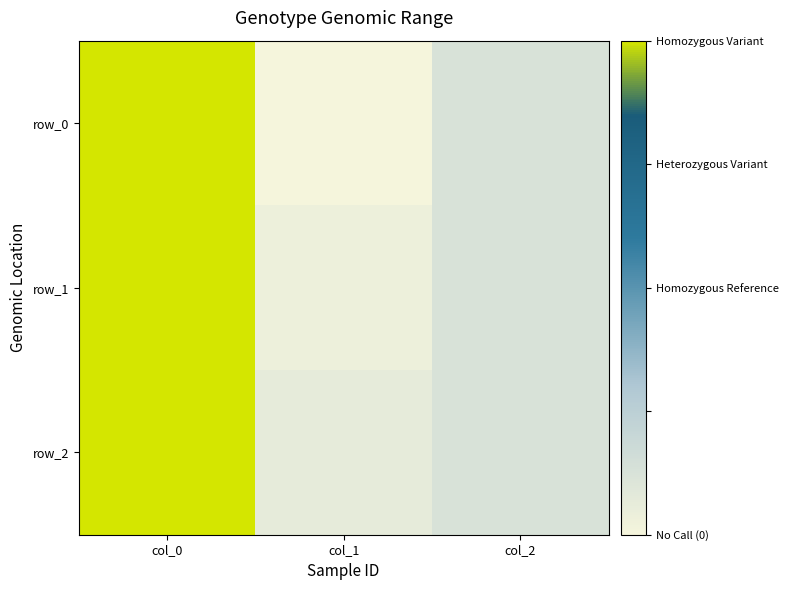

Count the number of categories in the chart.

3